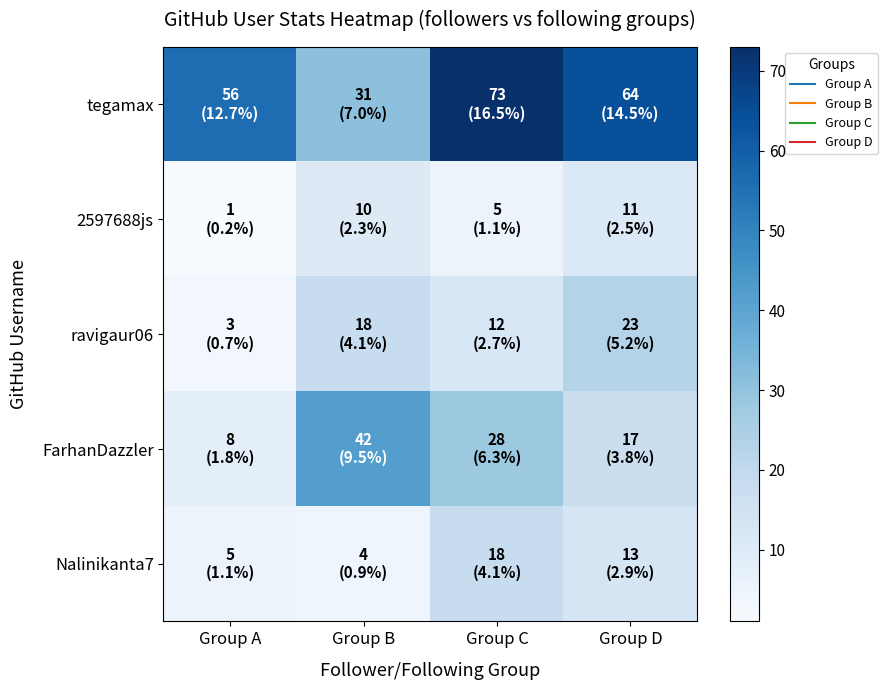

How many categories are shown in the chart?

4